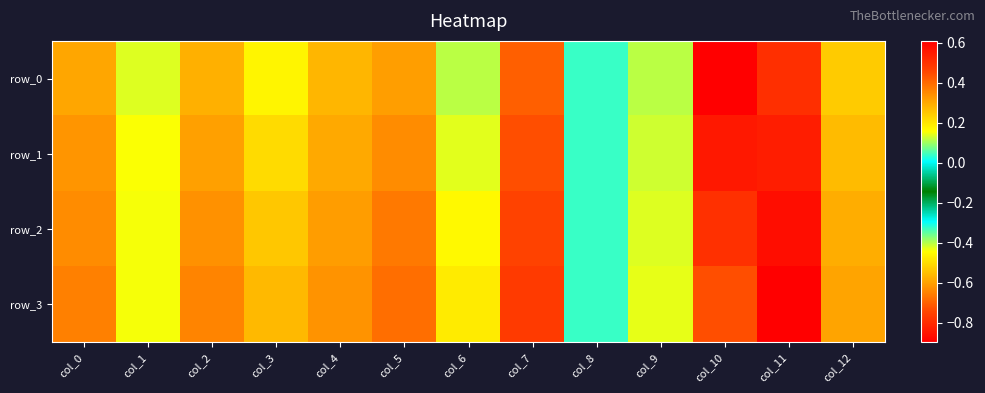

What is the minimum value shown in the chart?

-0.9